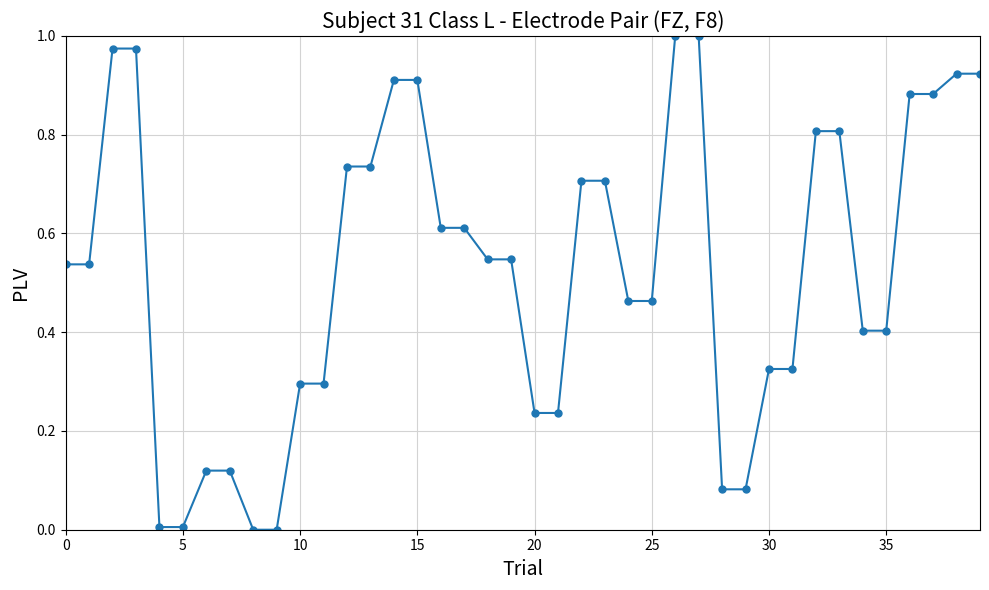

How many lines are shown in the chart?

1